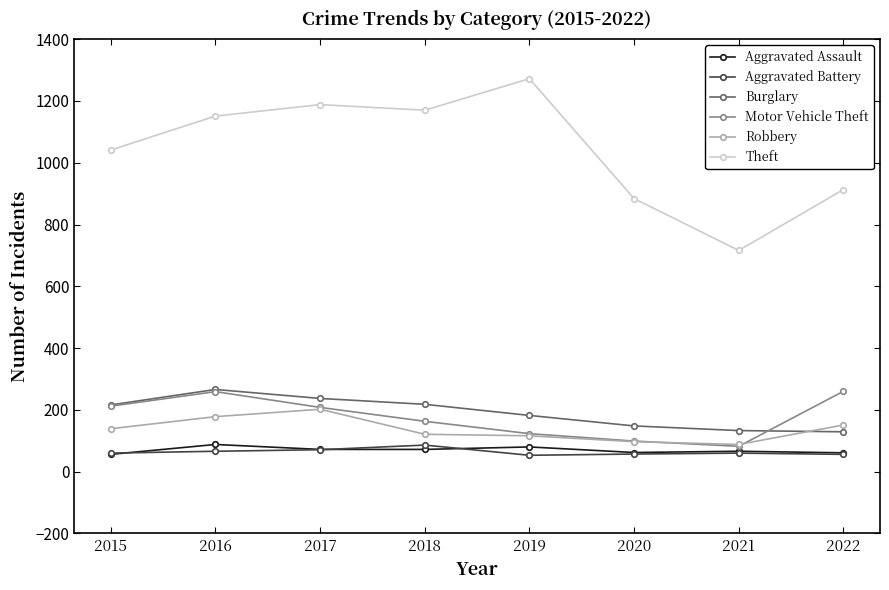

The value of Motor Vehicle Theft at 2019 is 123. True or false?

True